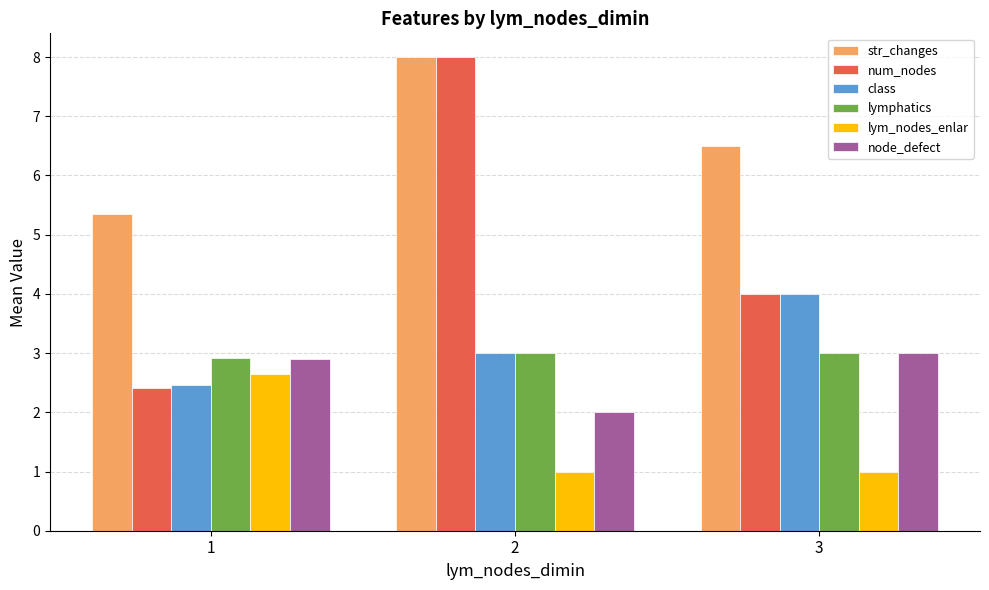

Where is class nearest to the value 3?

2